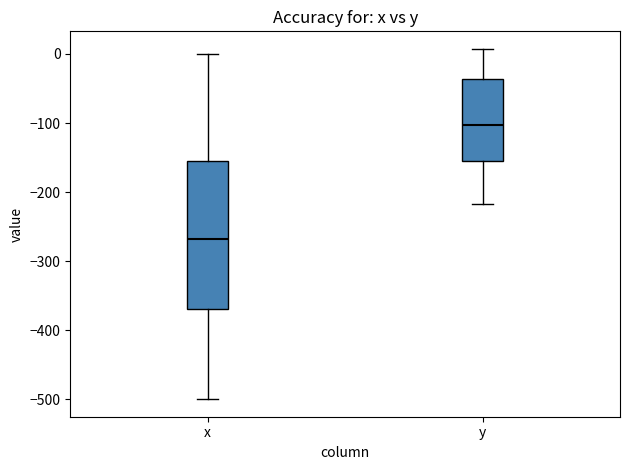

Reading left to right, transcribe this box plot: for each box, give where its median line is, the range the box spans, and where its two whiskers end, as read against the y-axis. The values are not printed on the chart, so give them approximately, as read against the axis.

x: median -270, box -370 to -160, whiskers -500 to 0
y: median -100, box -150 to -40, whiskers -220 to 10